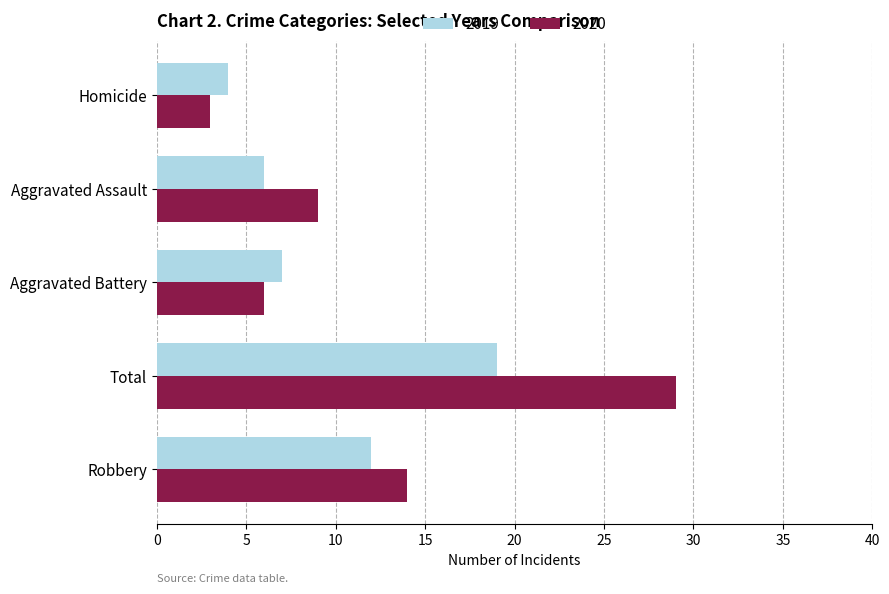

Rank the series at Aggravated Battery from highest to lowest value.

2019, 2020